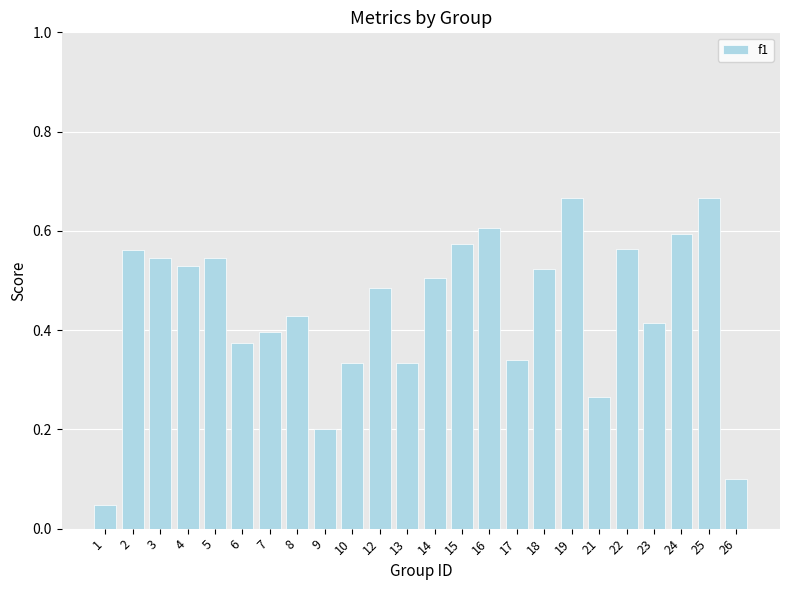

Does the chart contain any negative values?

No